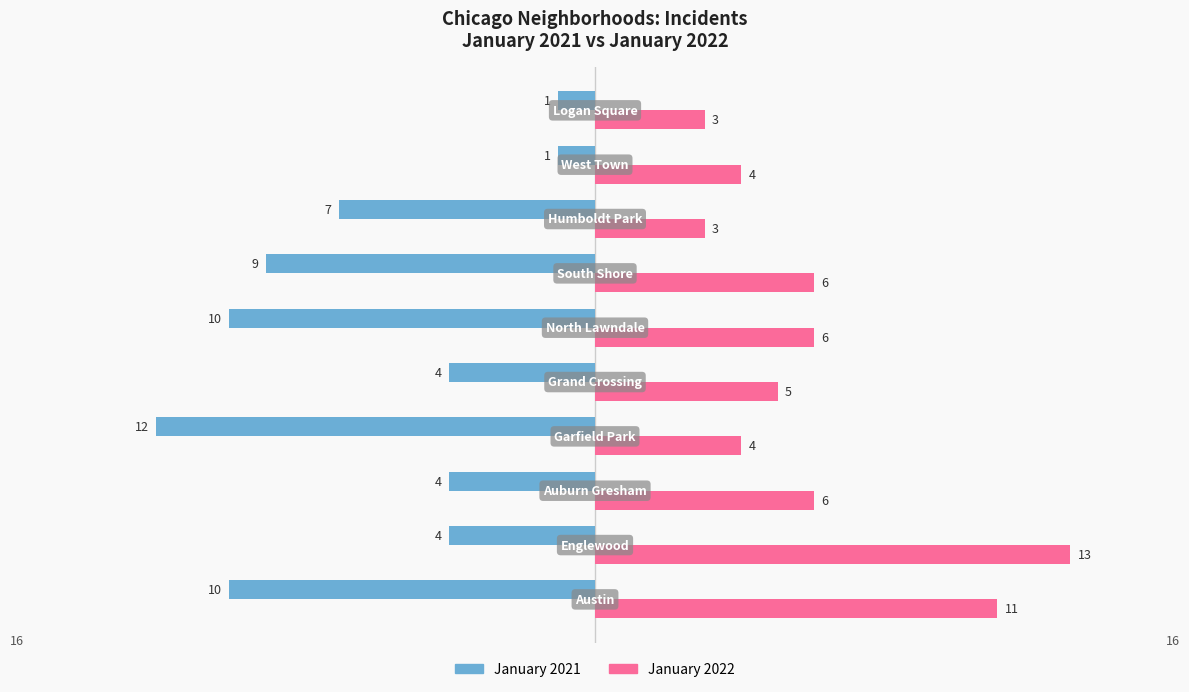

Which series has the largest total across all categories?

January 2022